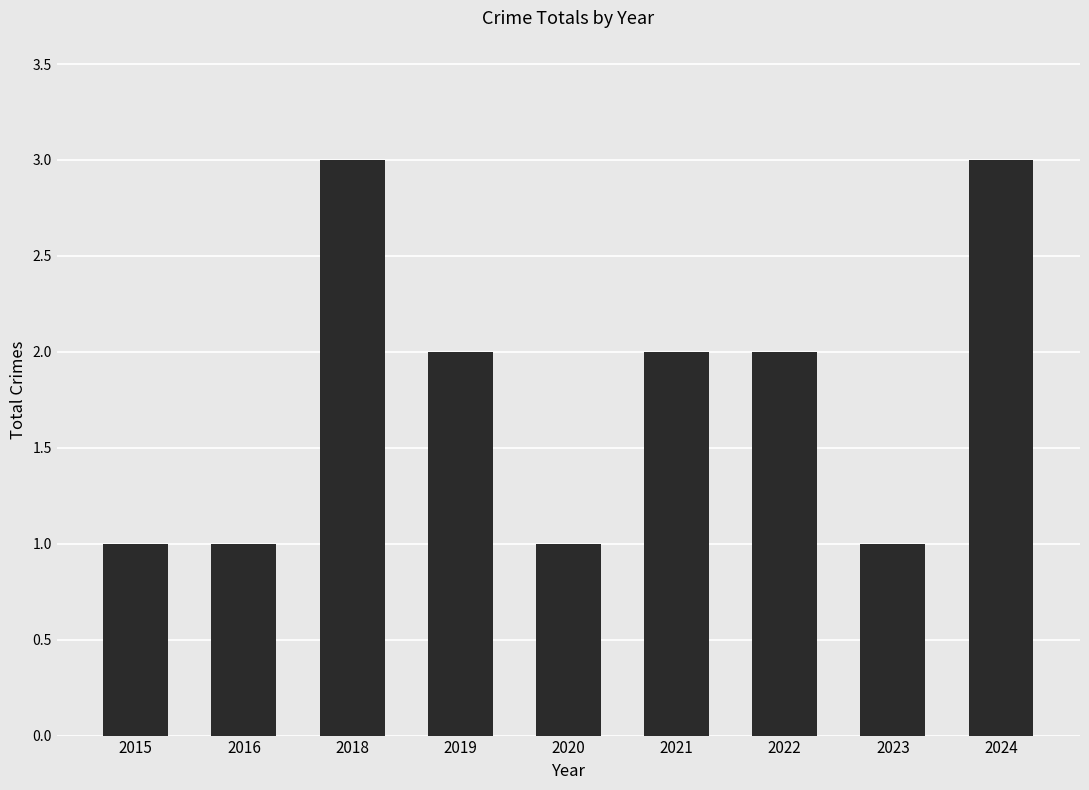

What is the minimum value shown in the chart?

1